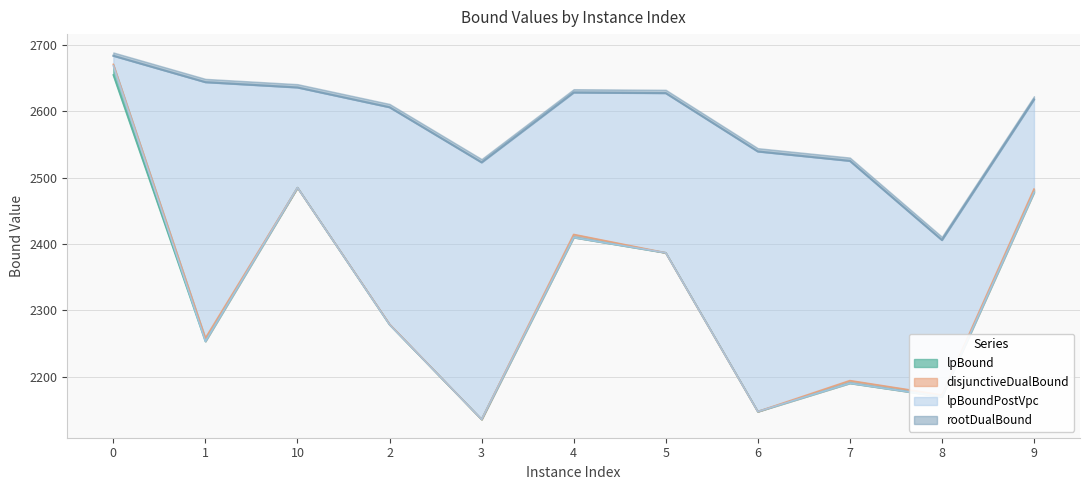

What is the highest value of the lpBound series?

2654.7